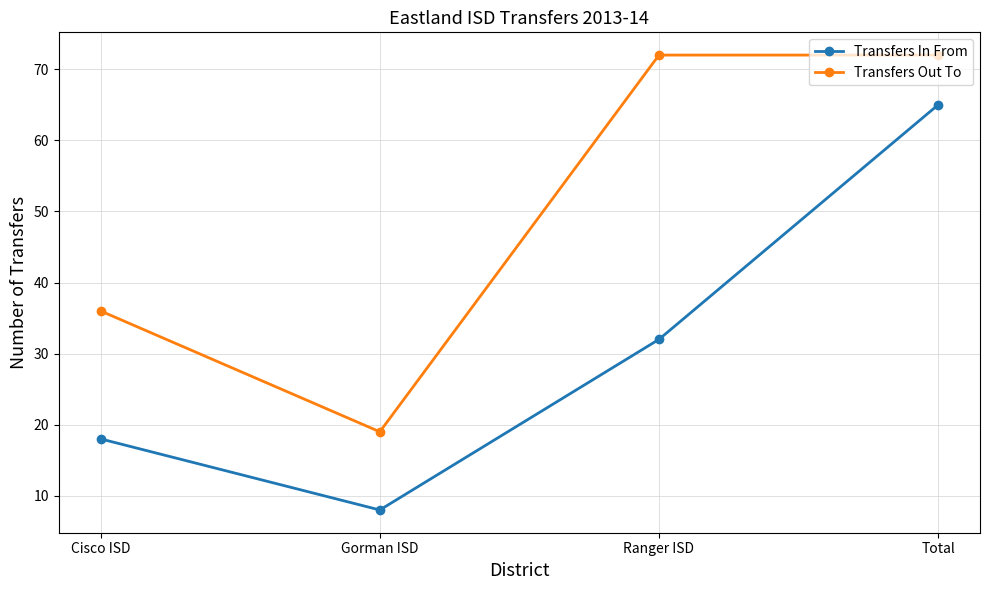

What is the total value across all series at Ranger ISD?

104